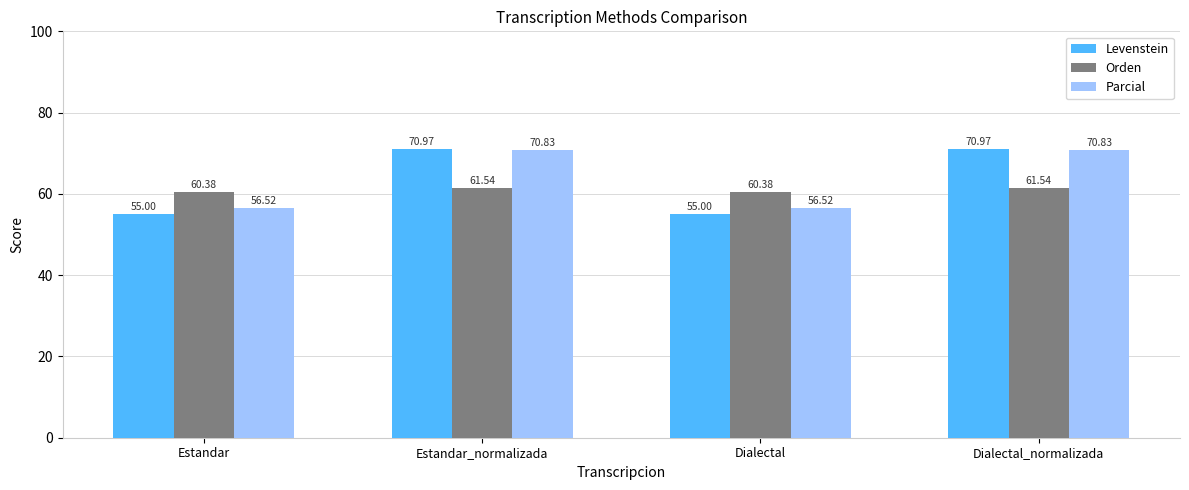

List the series in order of their overall mean, highest first.

Parcial, Levenstein, Orden